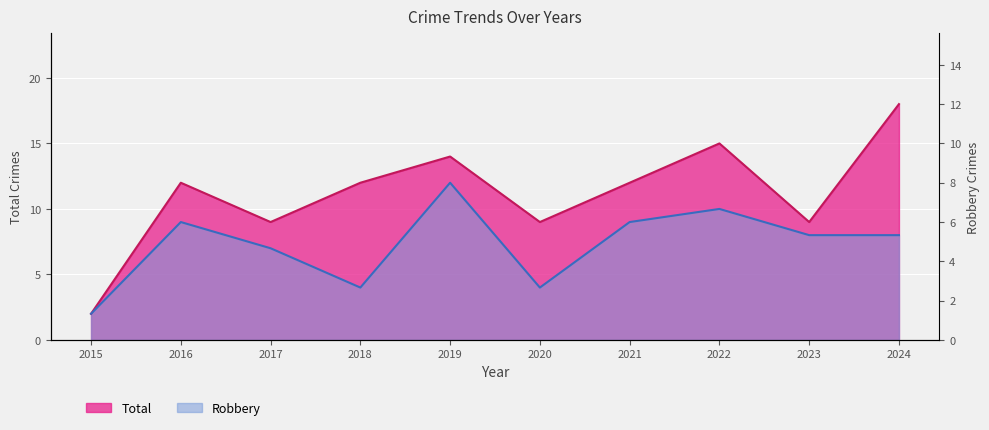

At which category does the chart reach its minimum across all series?

2015